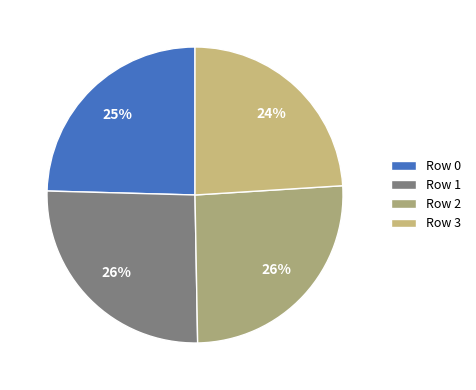

What is the change in value from Row 0 to Row 2?

+4